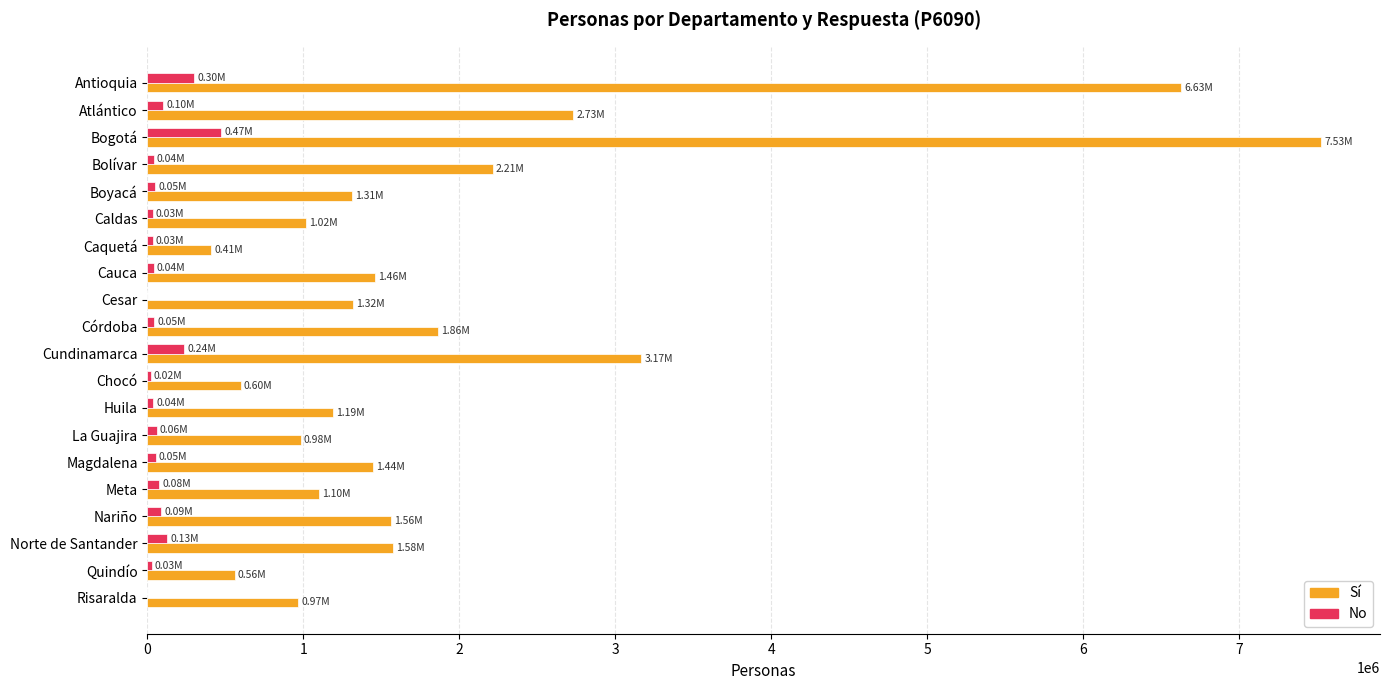

Between Antioquia and La Guajira, which series saw the biggest shift?

Sí